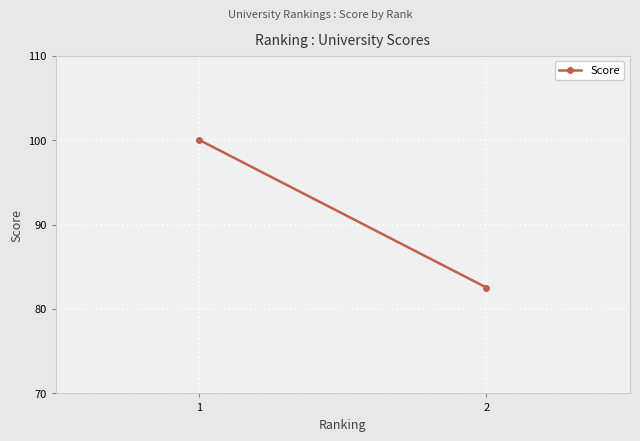

Reading left to right, what are all the values shown in this chart?

100.0	82.5